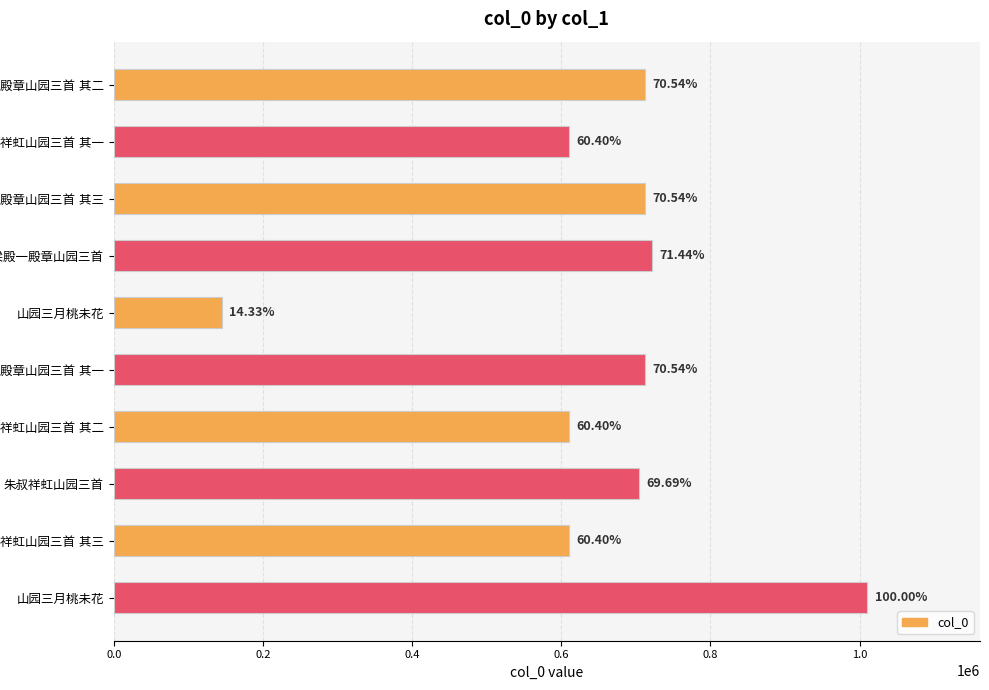

How many bars are there in total?

10